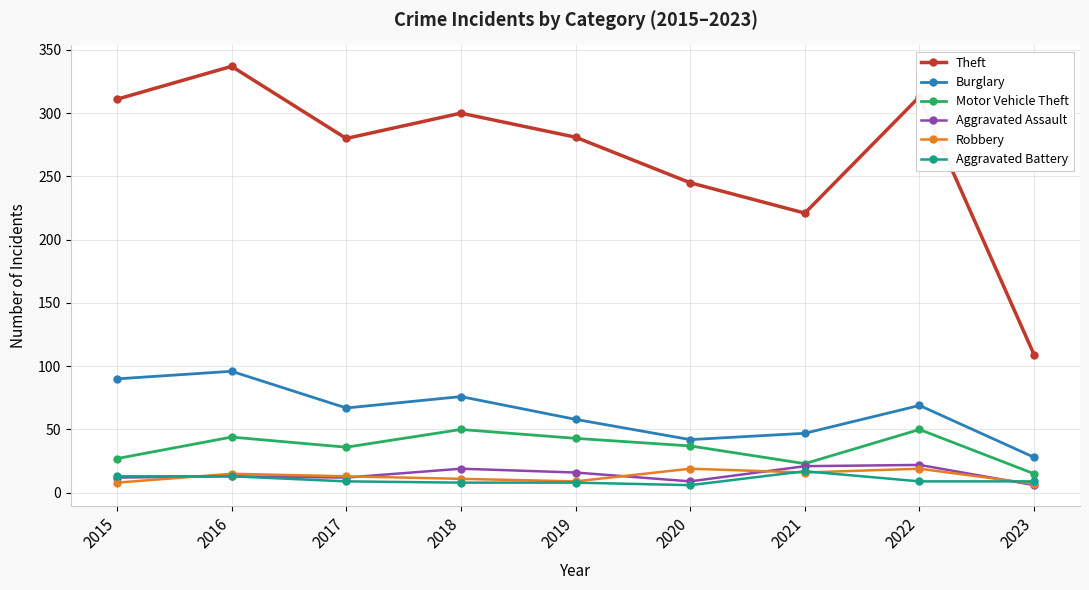

Is it true that Theft equals 135 at 2015?

False